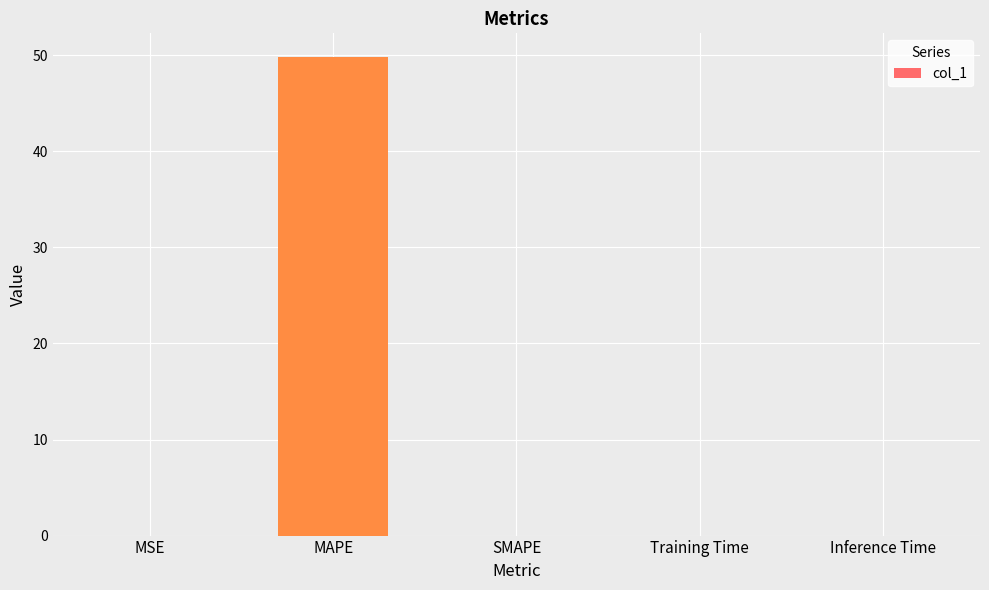

What is the maximum value shown in the chart?

49.8